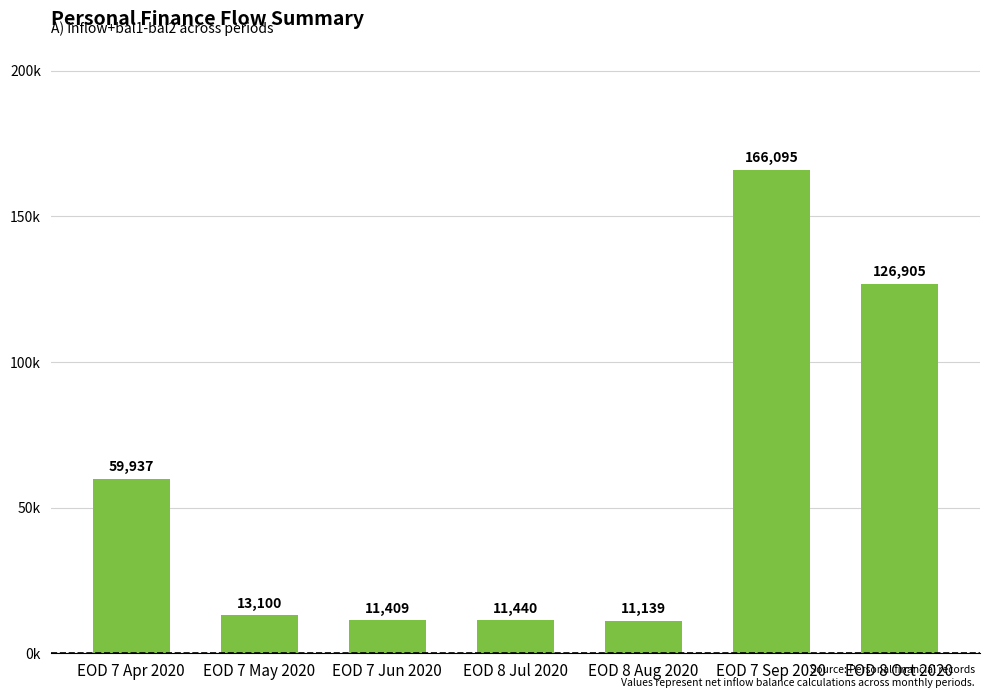

What is the value of the 1st bar from the left?

59936.5